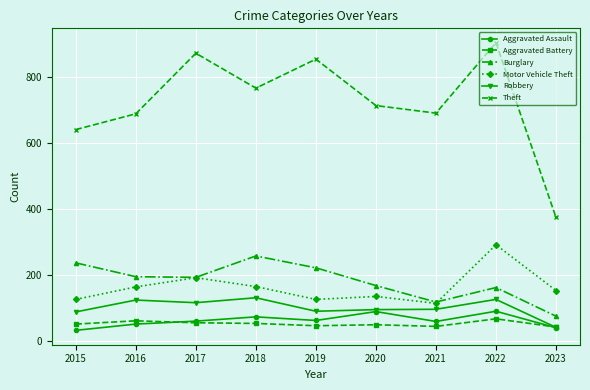

Is the value of Theft at 2016 greater than the value of Robbery at 2019?

Yes